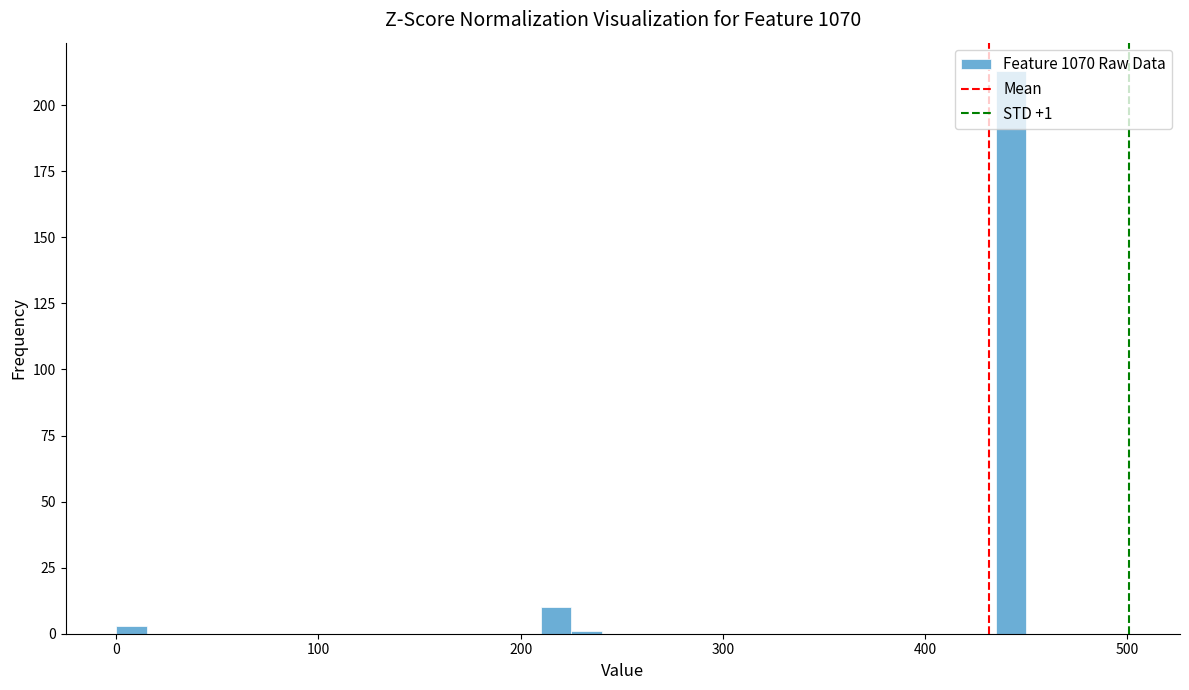

Around what value on the x-axis is the tallest bar? Give the approximate position of its centre, as read against the axis.

440